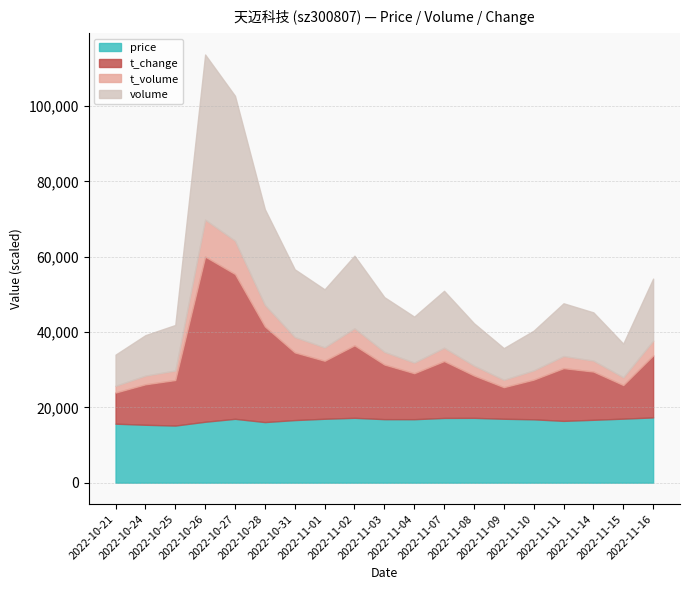

At which category does price reach its first local valley?

2022-10-25